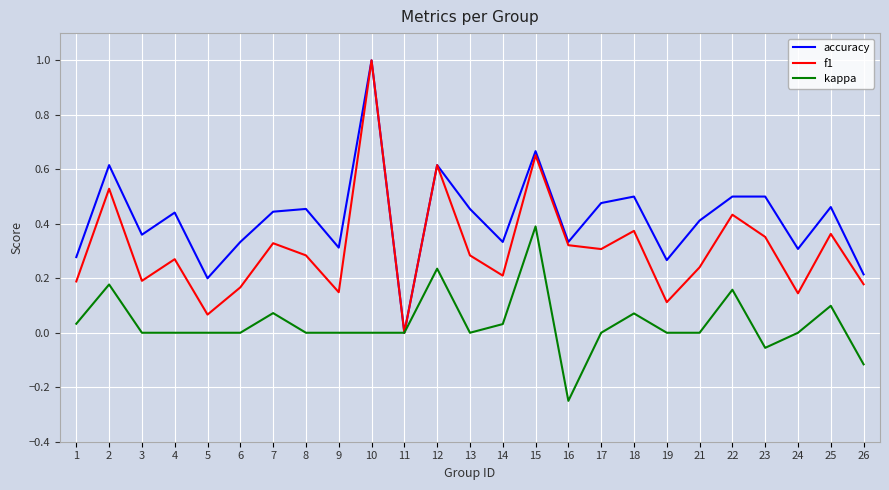

Which category has the lowest value in the accuracy series?

11